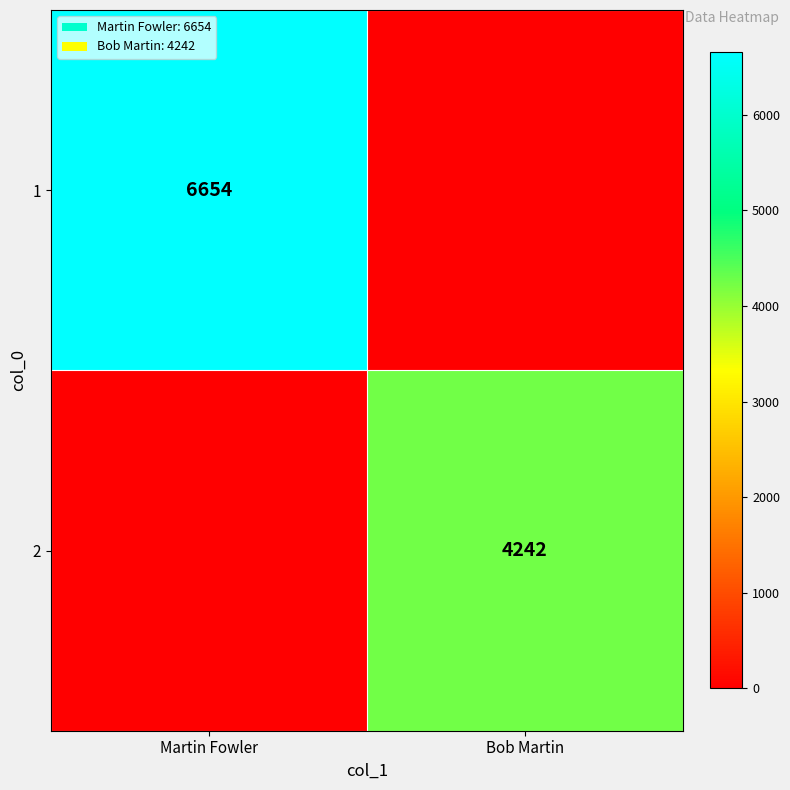

Is it true that 1 equals 9773 at Martin Fowler?

False